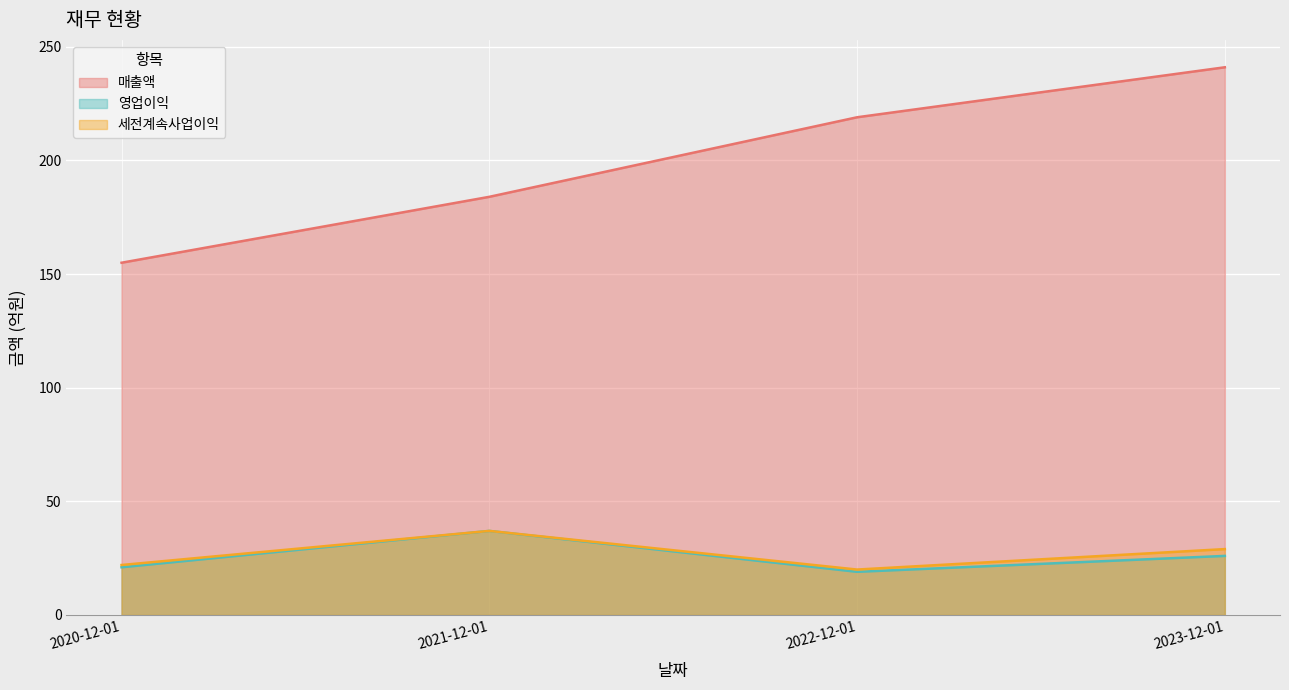

What is the difference between the maximum and minimum values in the 세전계속사업이익 series?

17